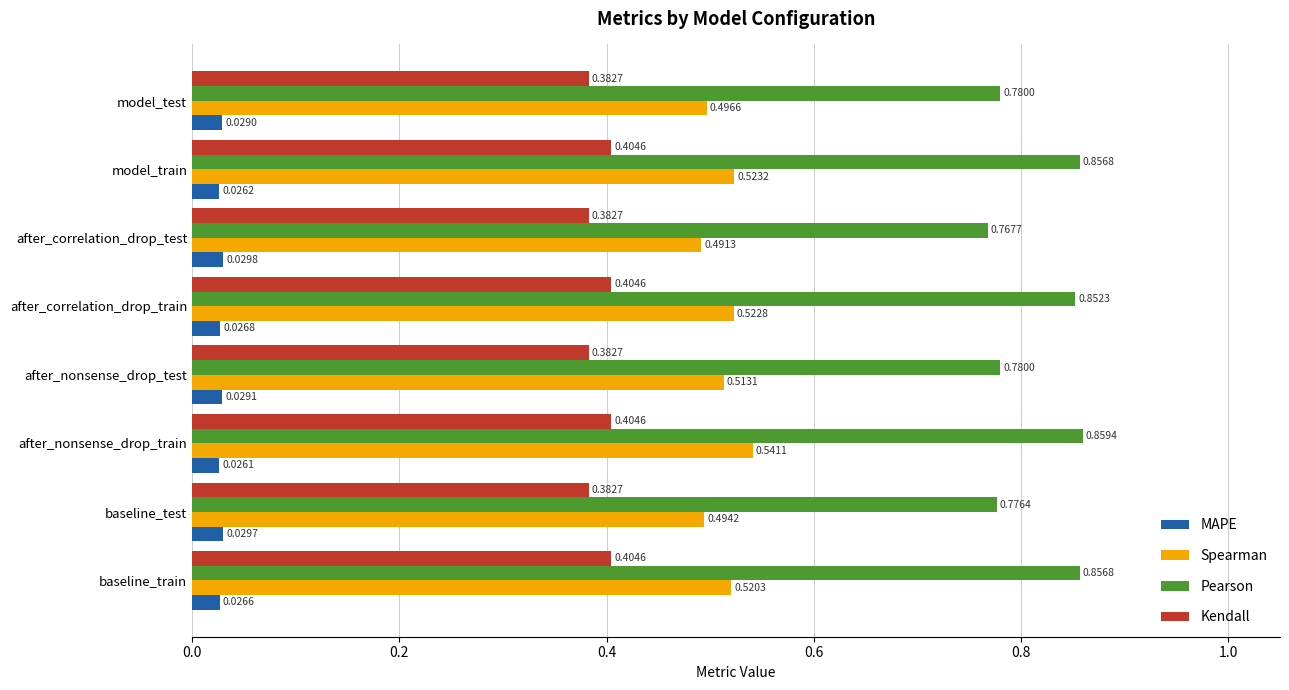

List the series in order of their overall mean, highest first.

Pearson, Spearman, Kendall, MAPE